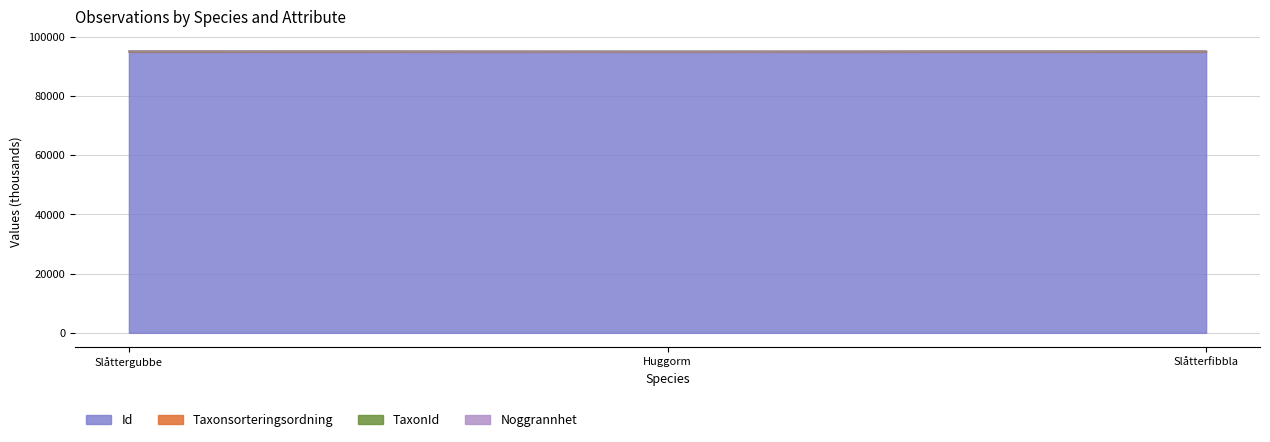

What is the minimum value for Id?

94931.4